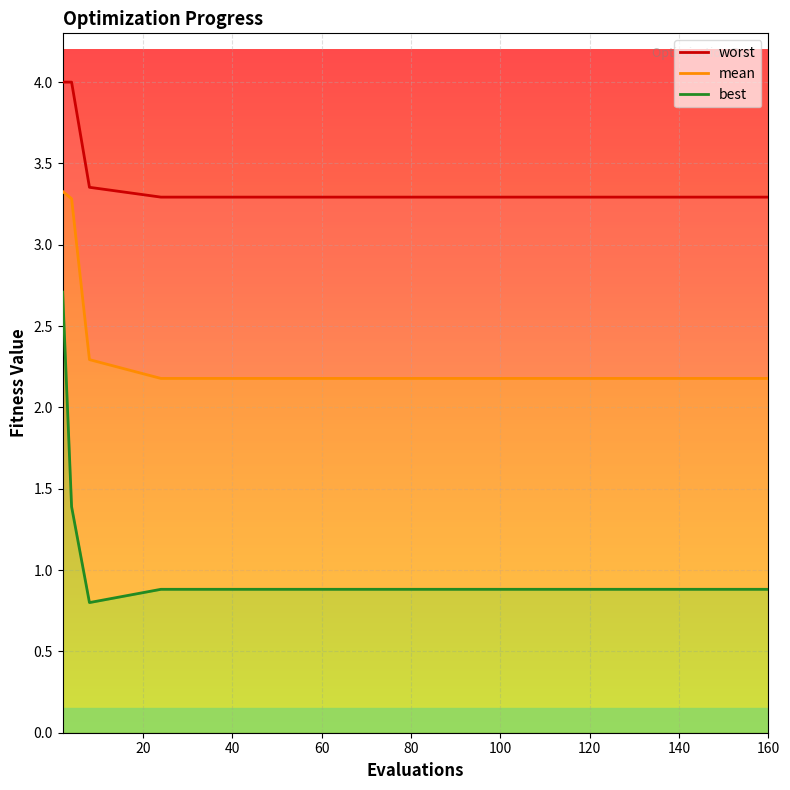

Rank the categories by worst value from lowest to highest.

24, 36, 47, 54, 60, 66, 71, 80, 100, 120, 150, 160, 8, 2, 4